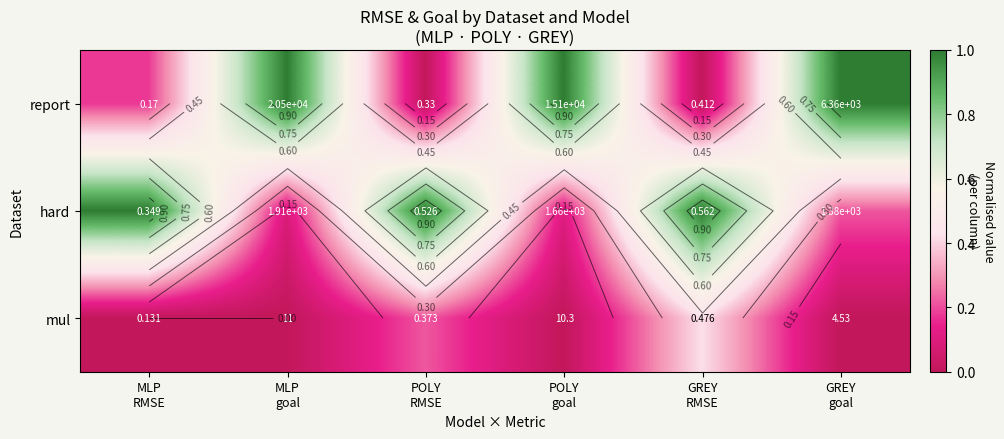

True or false: report has a value of 0.3 at POLY goal.

False